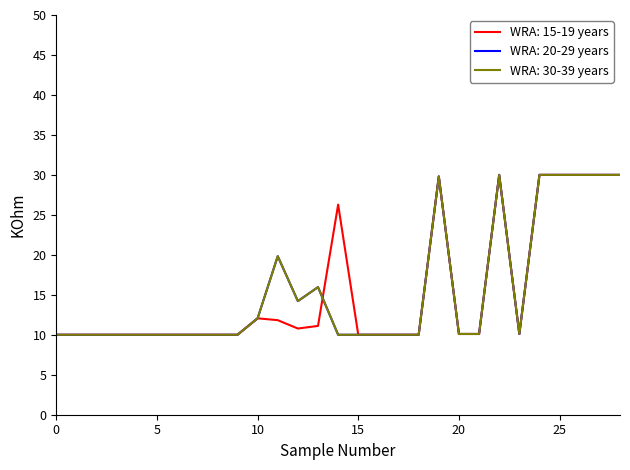

Does the chart have visible grid lines?

No